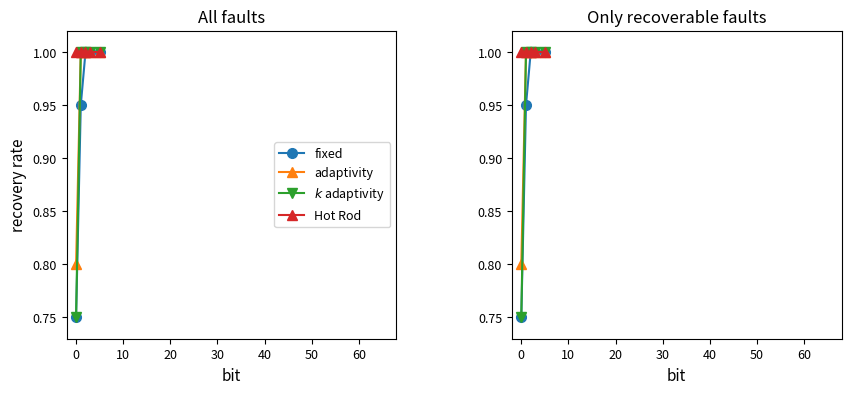

What is the sum of all Hot Rod values?

5.0